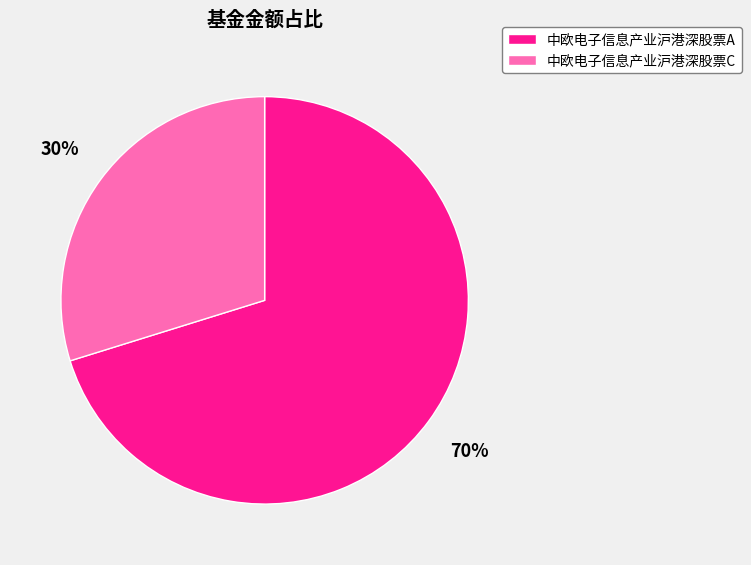

What is the ratio of the value at 中欧电子信息产业沪港深股票C to the value at 中欧电子信息产业沪港深股票A?

0.4